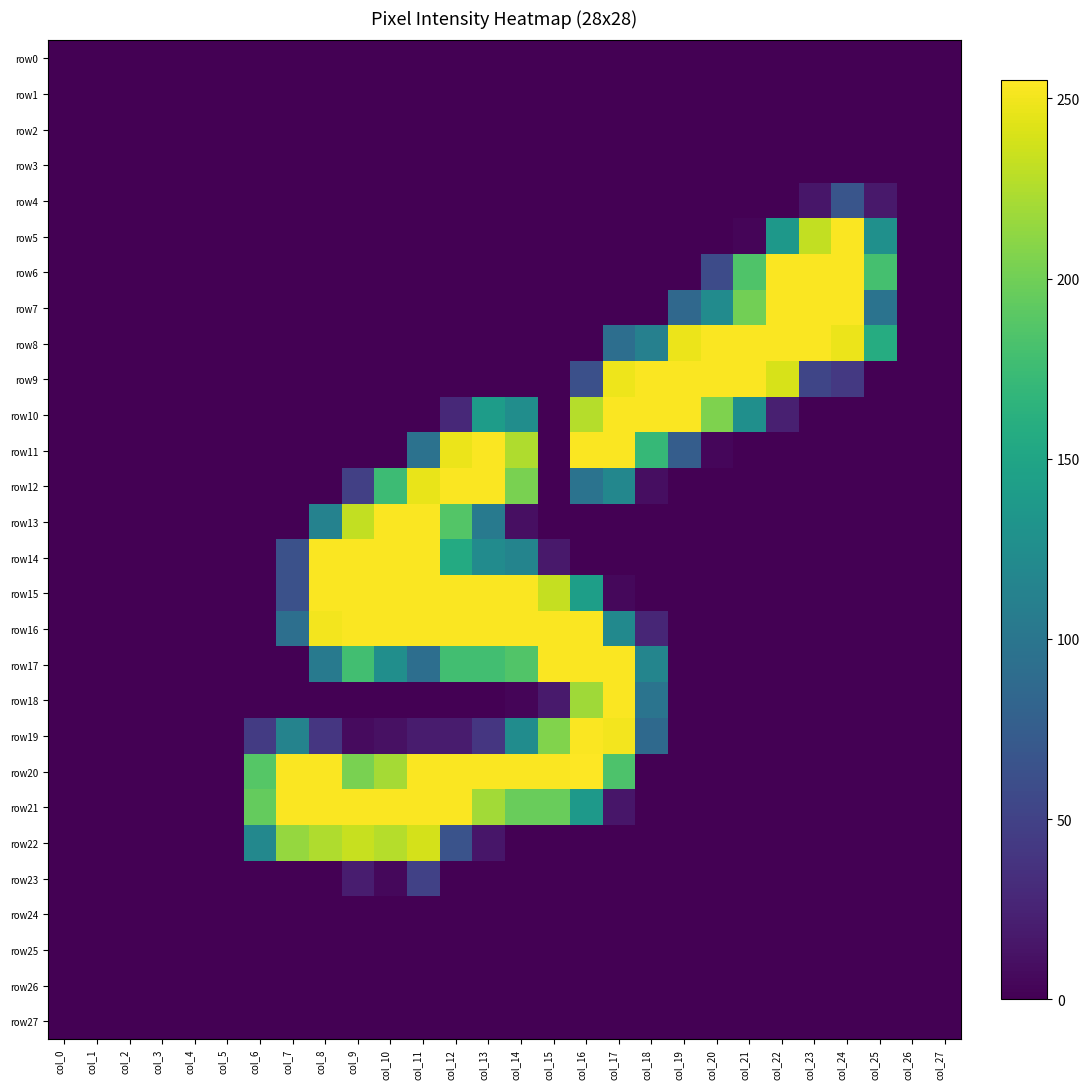

Rank the series by their maximum value, from highest to lowest.

row20, row5, row6, row7, row8, row9, row10, row11, row12, row13, row14, row15, row16, row17, row18, row19, row21, row22, row4, row23, row0, row1, row2, row3, row24, row25, row26, row27